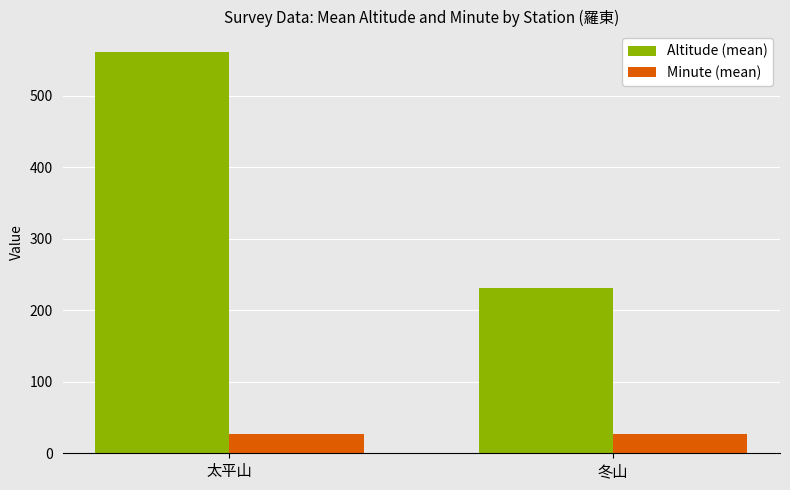

Rank the series at 冬山 from highest to lowest value.

Altitude (mean), Minute (mean)